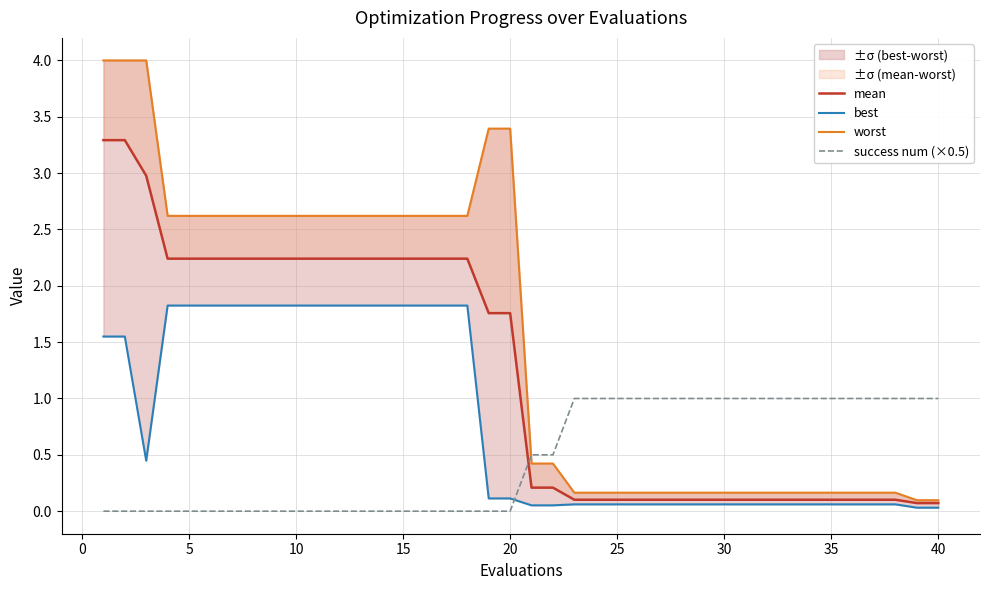

How many lines are shown in the chart?

4